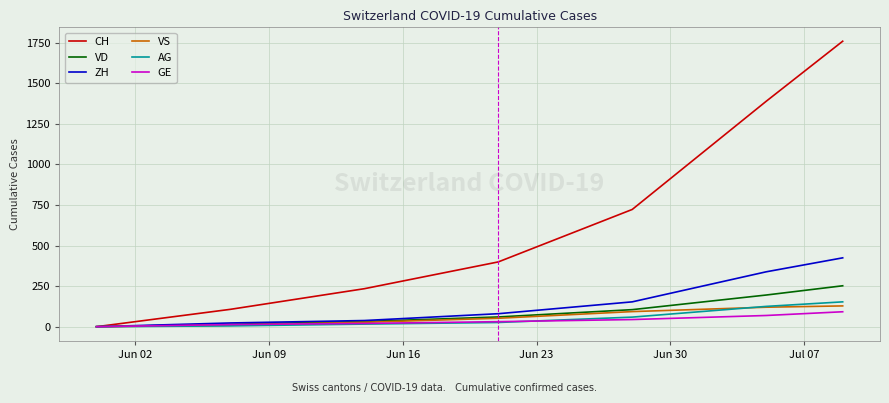

Which series has the largest total across all categories?

CH